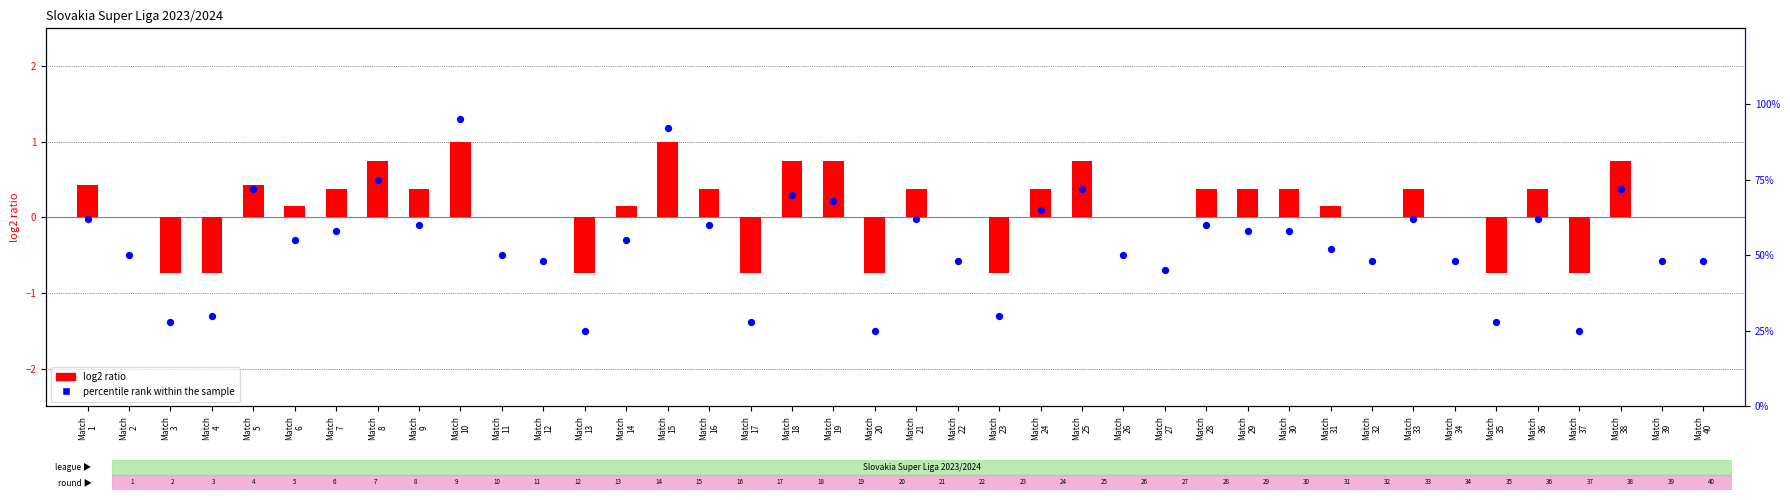

Which series has the largest Y range (max minus min)?

percentile rank within the sample